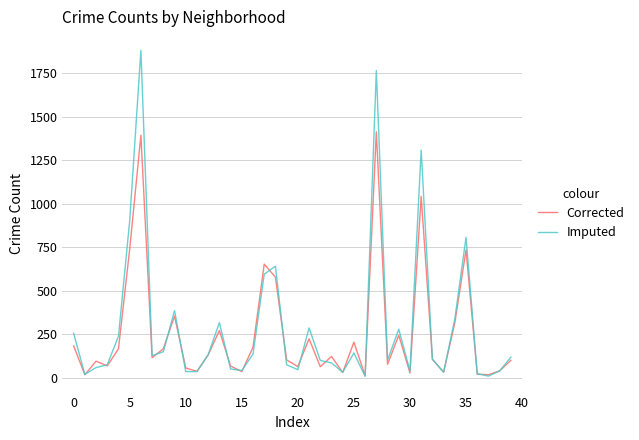

Which series has the widest spread of values?

Imputed